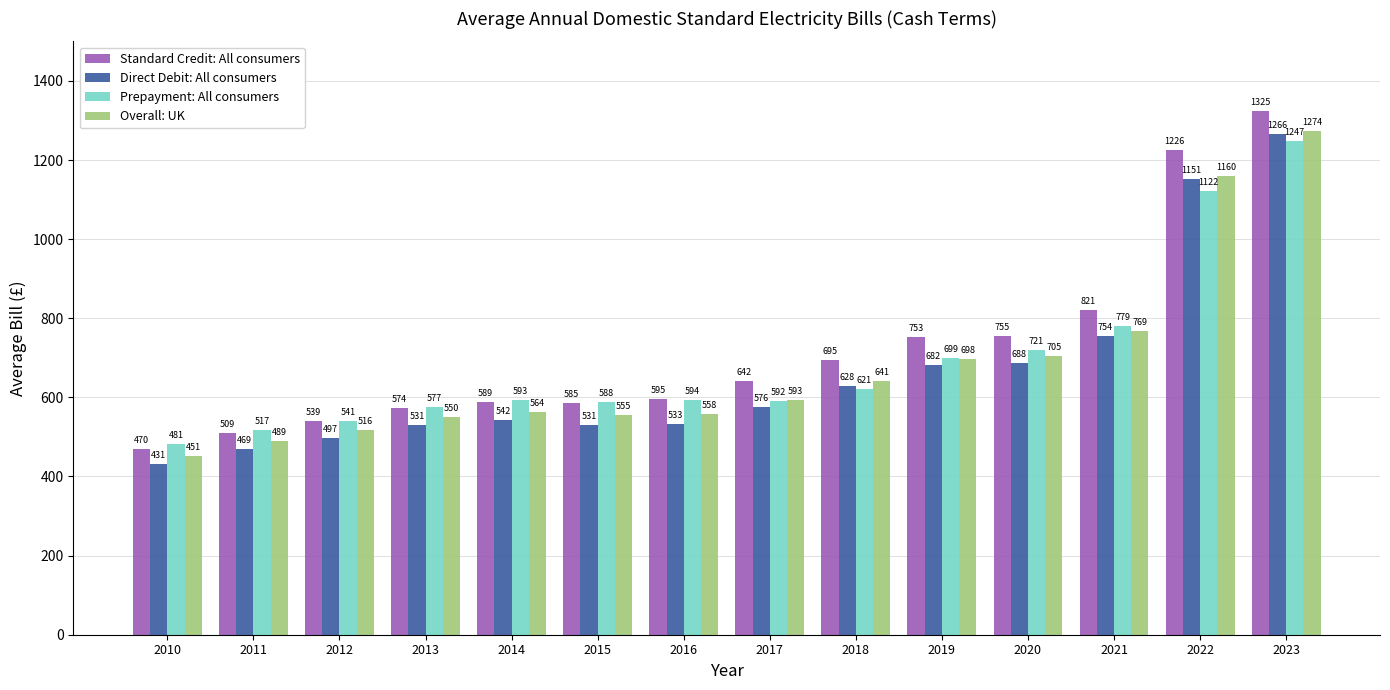

The value of Direct Debit: All consumers at 2012 is 841.7. True or false?

False